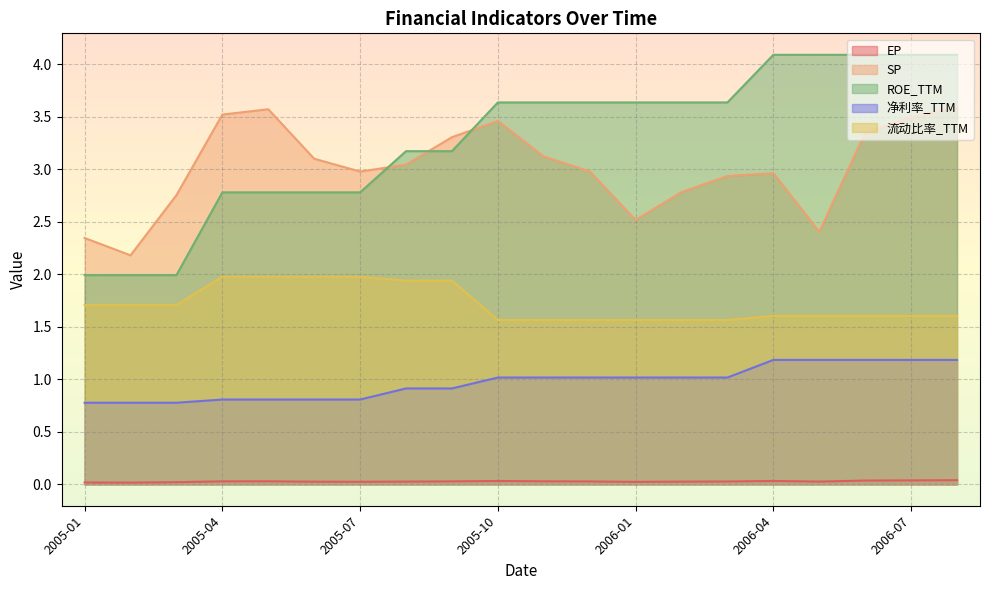

Between 2005-10 and 2006-01, which series saw the biggest shift?

SP